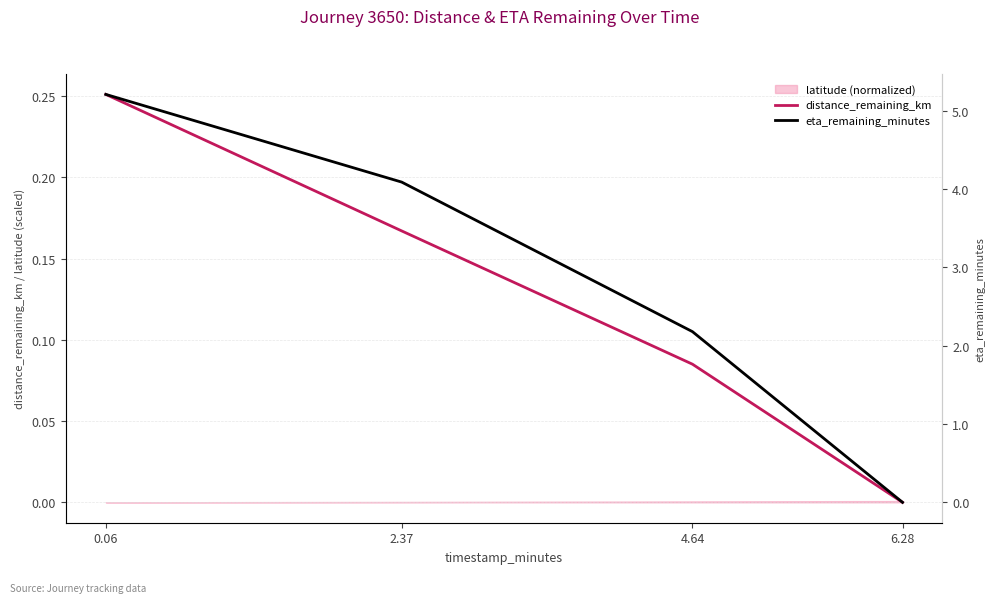

What is the maximum value for eta_remaining_minutes?

5.2